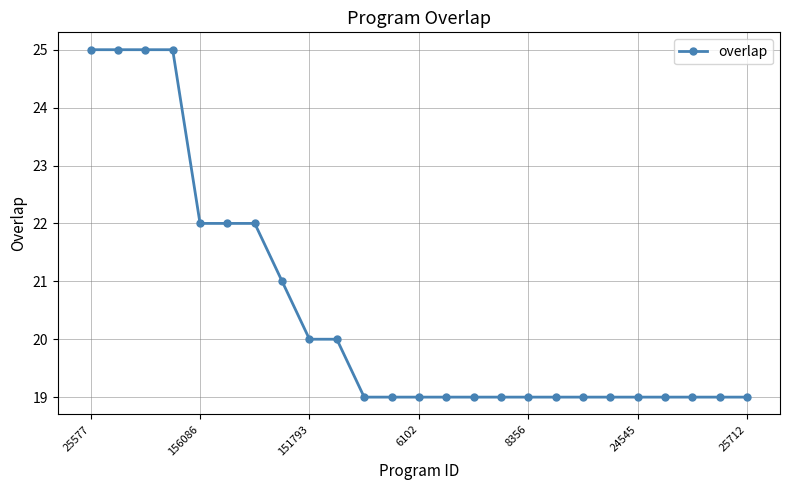

What is the value of the 13th point from the left?

19